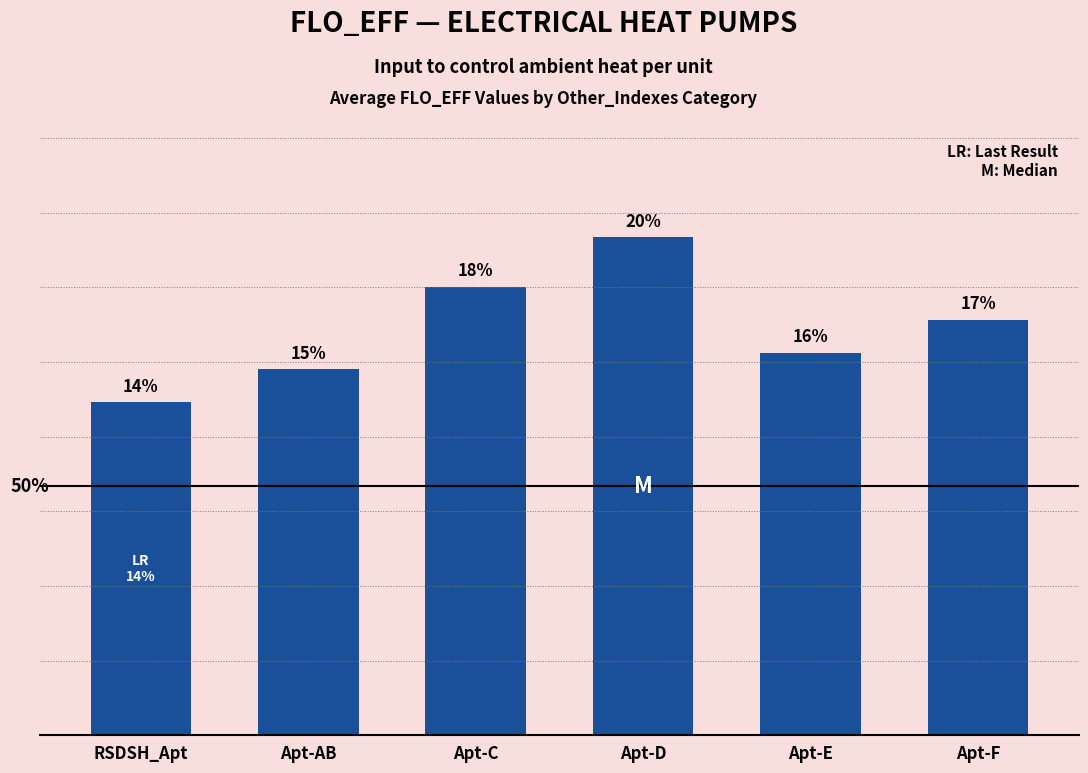

Are the bars horizontal?

No